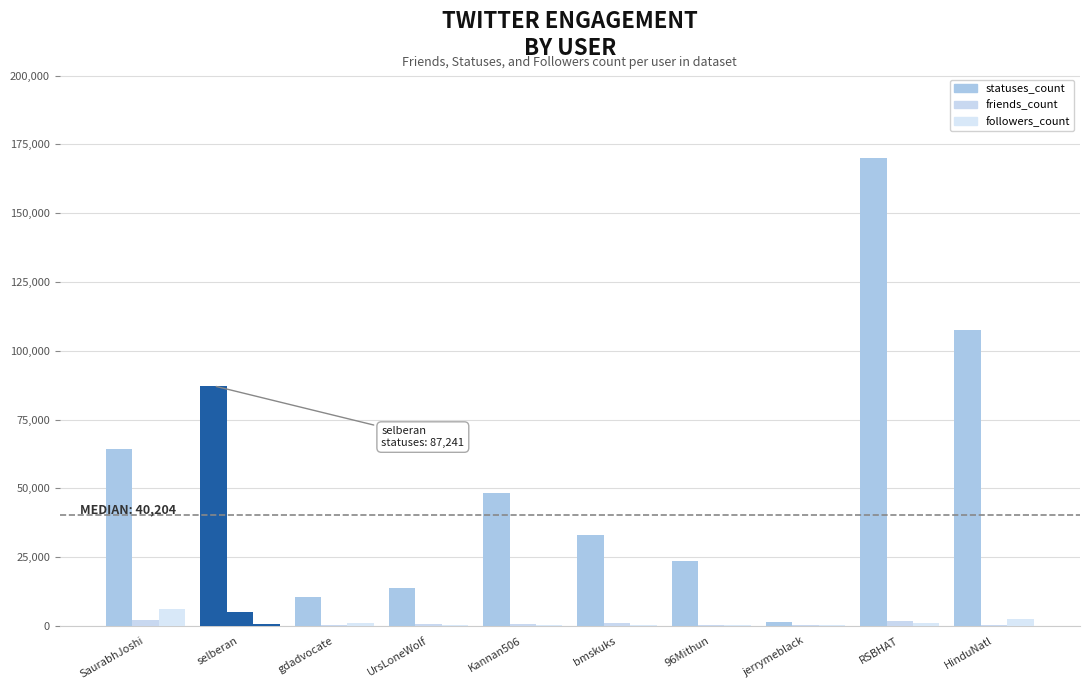

What is the smallest value displayed?

172